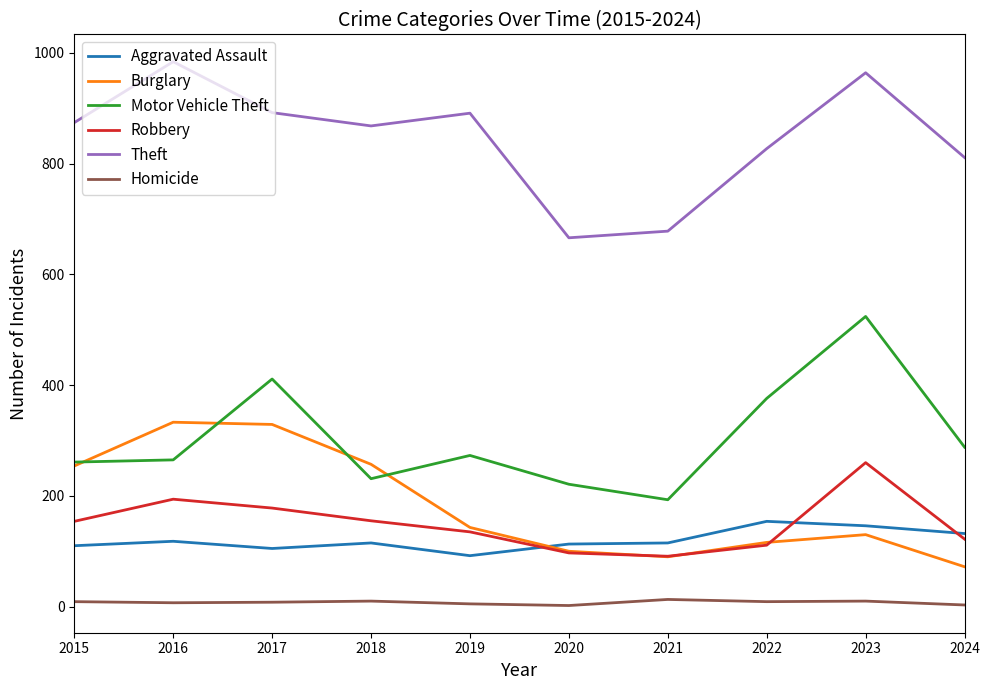

List the series in order of their peak value, lowest first.

Homicide, Aggravated Assault, Robbery, Burglary, Motor Vehicle Theft, Theft